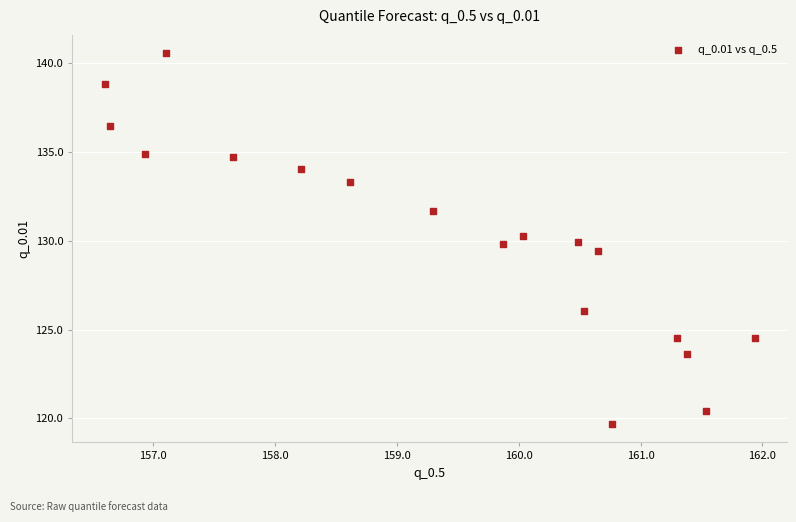

What is the range of X values (max minus min)?

5.3